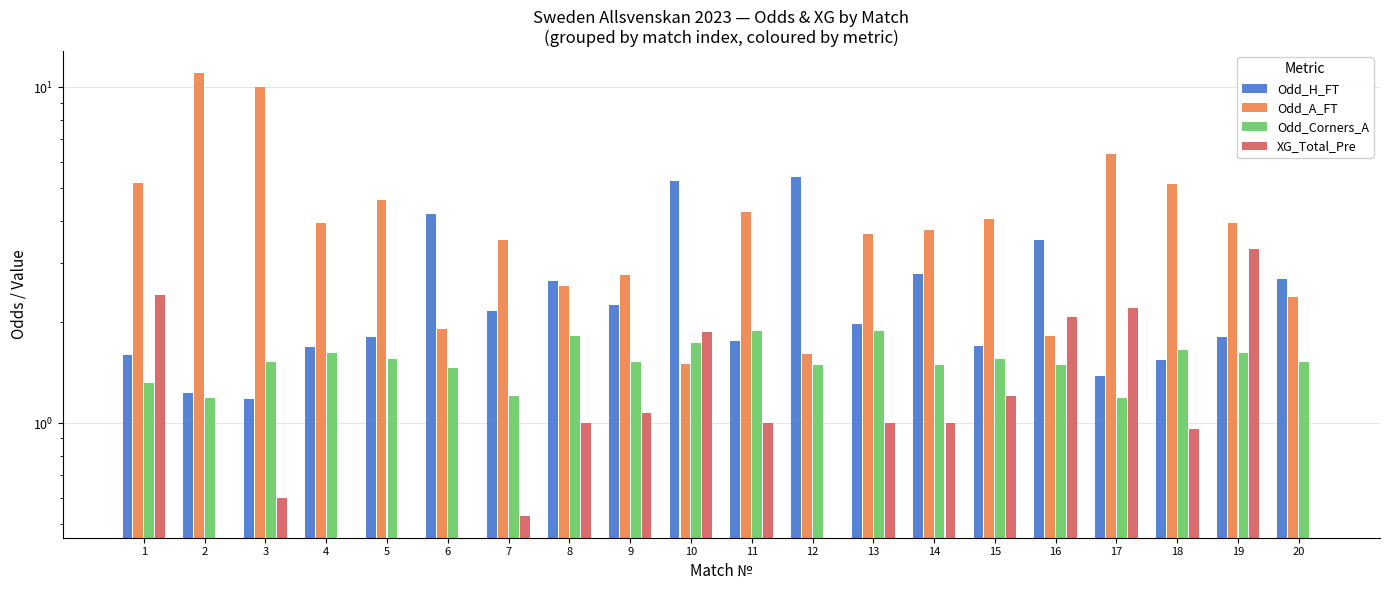

Reading left to right, what are all the values shown in this chart?

Odd_H_FT: 1.6	1.2	1.2	1.7	1.8	4.2	2.1	2.6	2.2	5.2	1.8	5.4	2.0	2.8	1.7	3.5	1.4	1.5	1.8	2.7
Odd_A_FT: 5.2	11.0	10.0	4.0	4.6	1.9	3.5	2.5	2.8	1.5	4.2	1.6	3.7	3.8	4.0	1.8	6.3	5.1	4.0	2.4
Odd_Corners_A: 1.3	1.2	1.5	1.6	1.6	1.5	1.2	1.8	1.5	1.7	1.9	1.5	1.9	1.5	1.6	1.5	1.2	1.6	1.6	1.5
XG_Total_Pre: 2.4	0.0	0.6	0.0	0.0	0.0	0.5	1.0	1.1	1.9	1.0	0.0	1.0	1.0	1.2	2.1	2.2	1.0	3.3	0.0